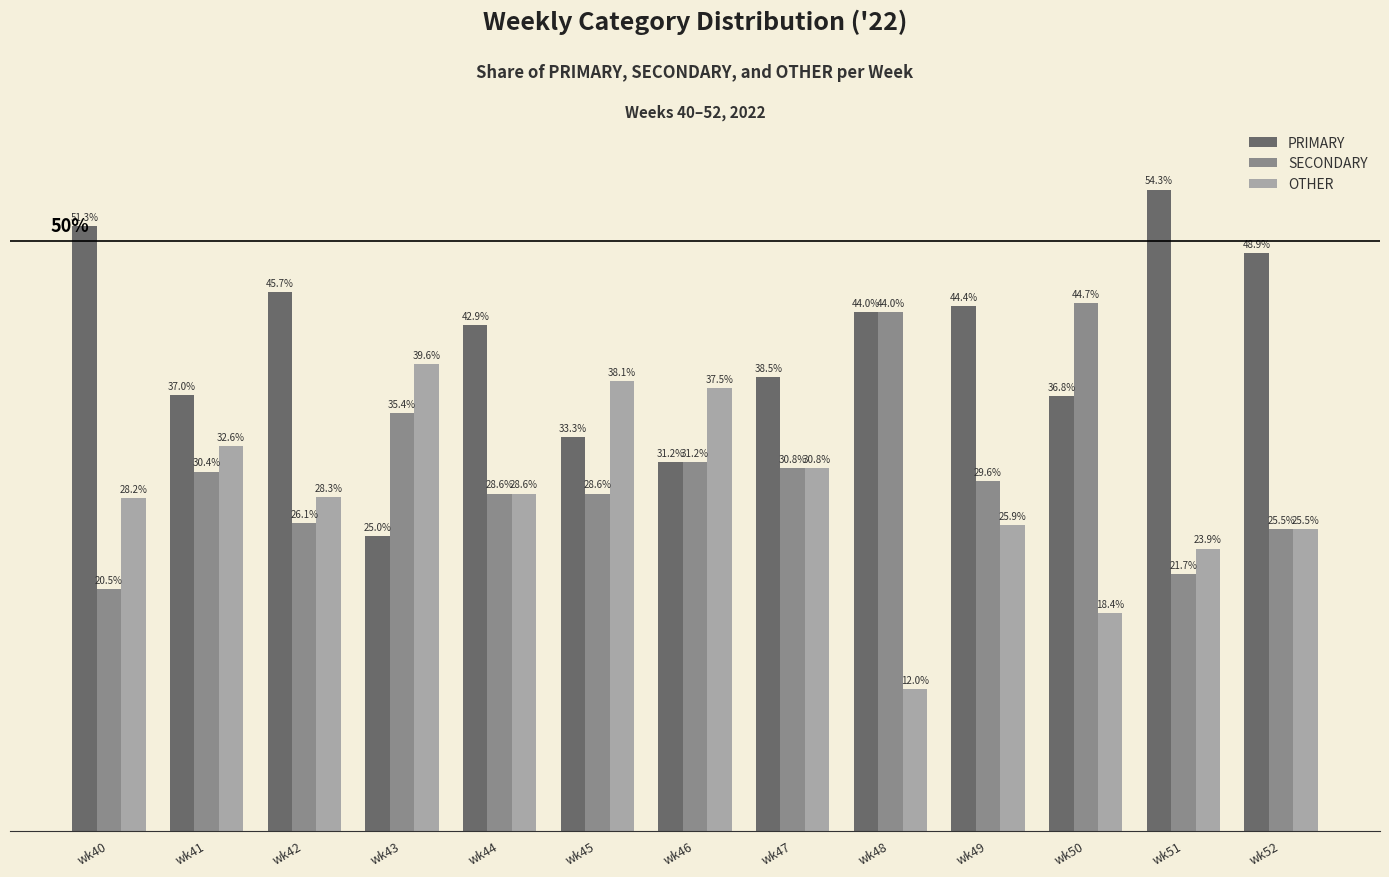

Which category has the highest value across all series?

wk51